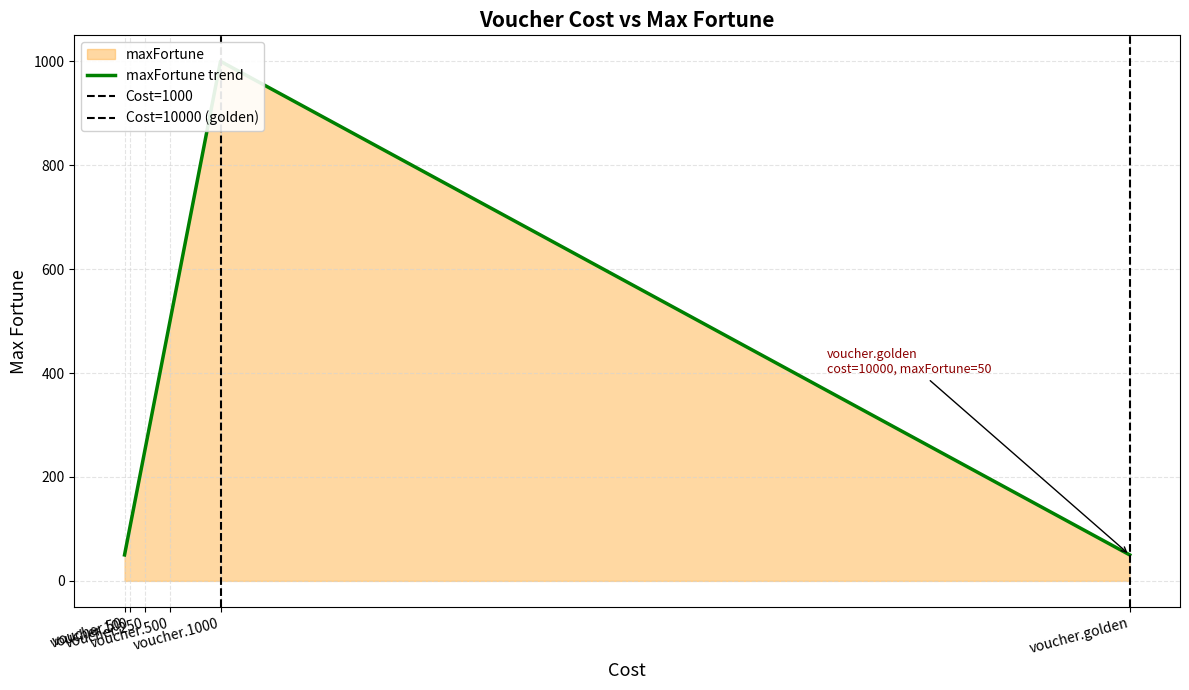

What is the value of the 6th point from the left?

50